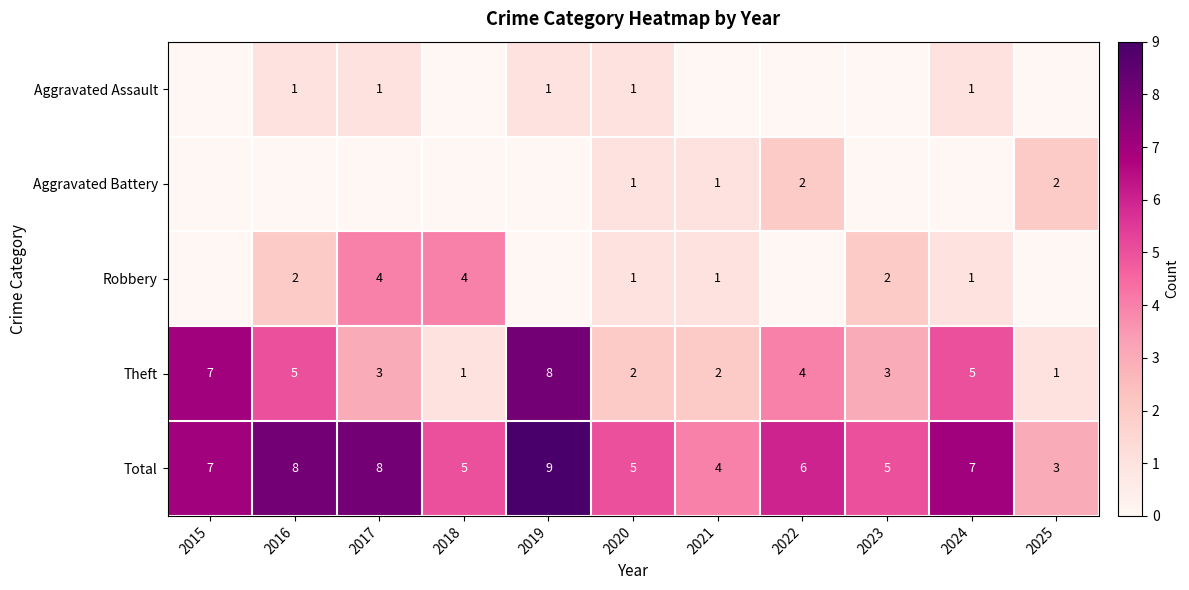

What is the spread (max minus min) of values at 2022?

6